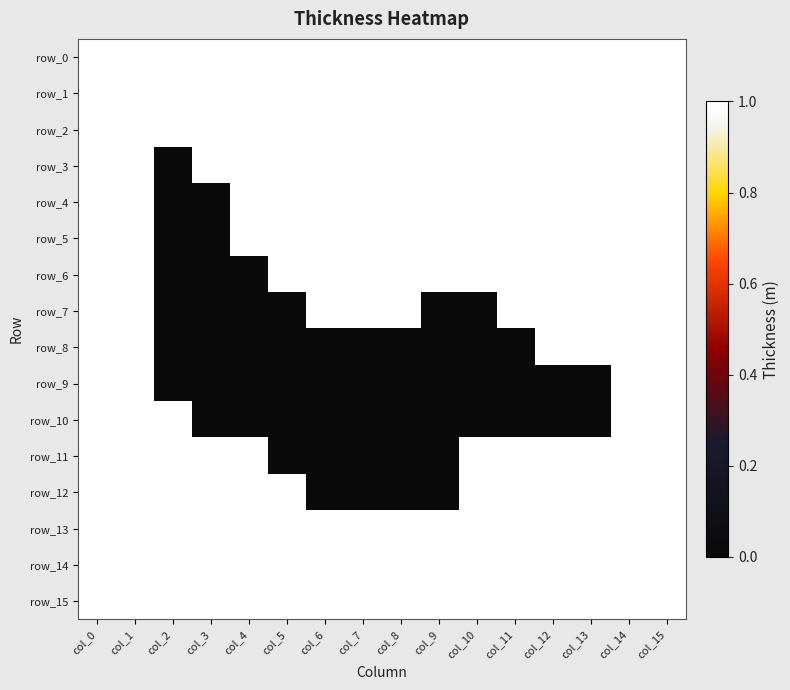

How many categories are shown in the chart?

16